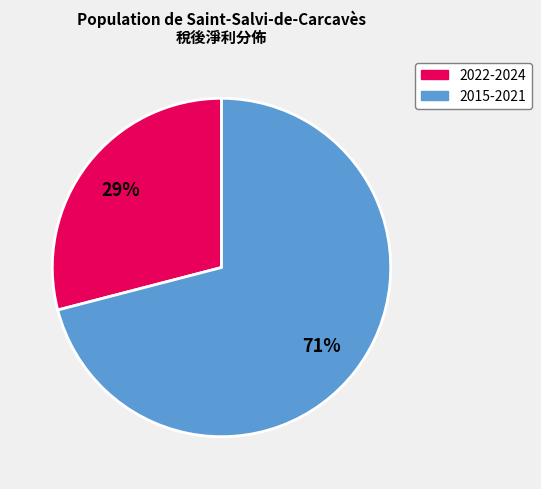

Is there any slice that represents more than half of the pie?

Yes